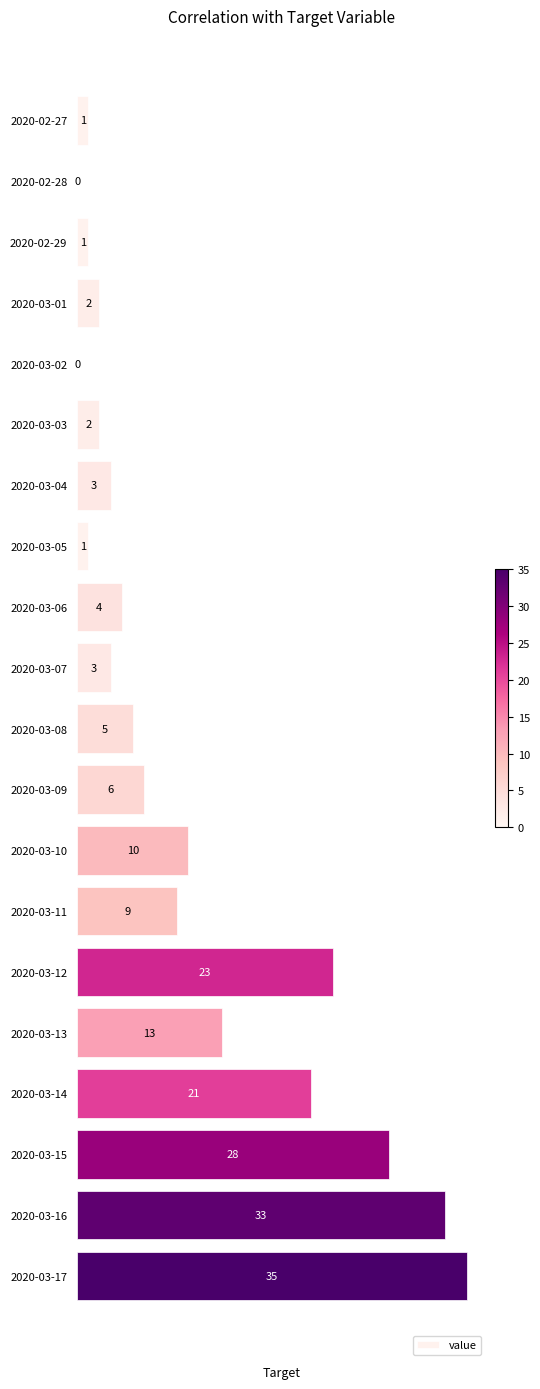

What is the sum of the values at 2020-03-11 and 2020-03-02?

9